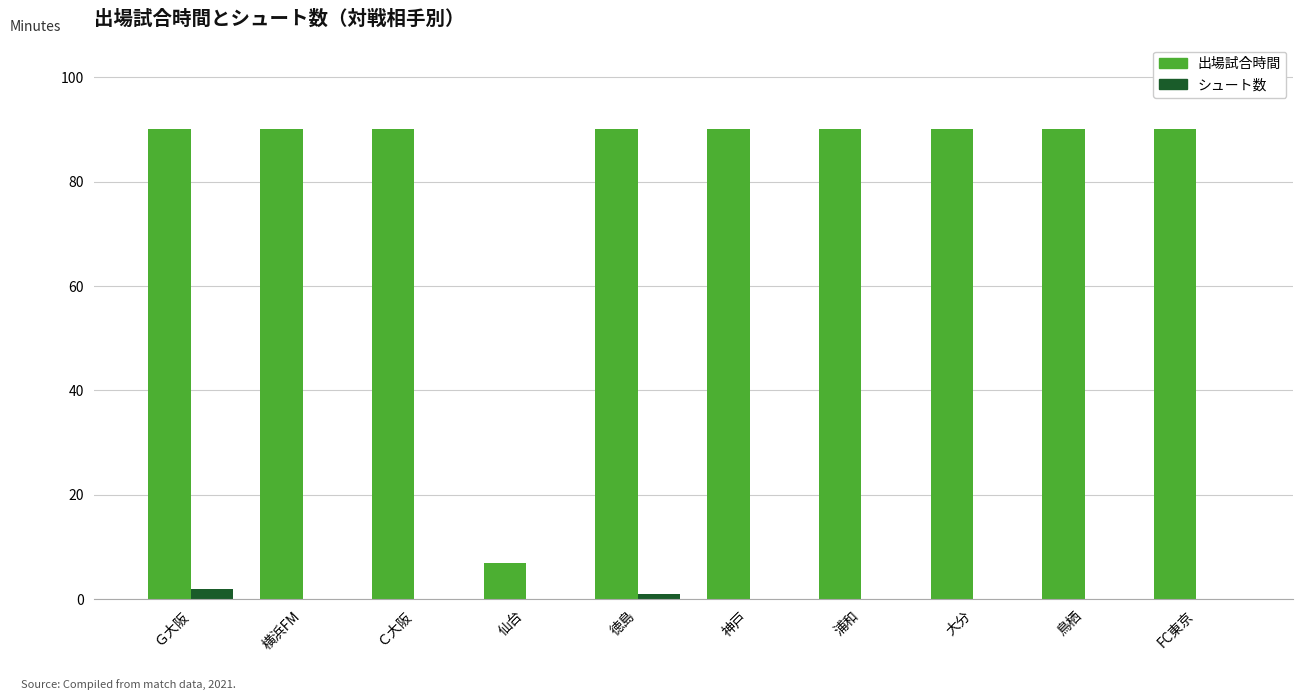

Which series changed the most between Ｇ大阪 and 仙台?

出場試合時間